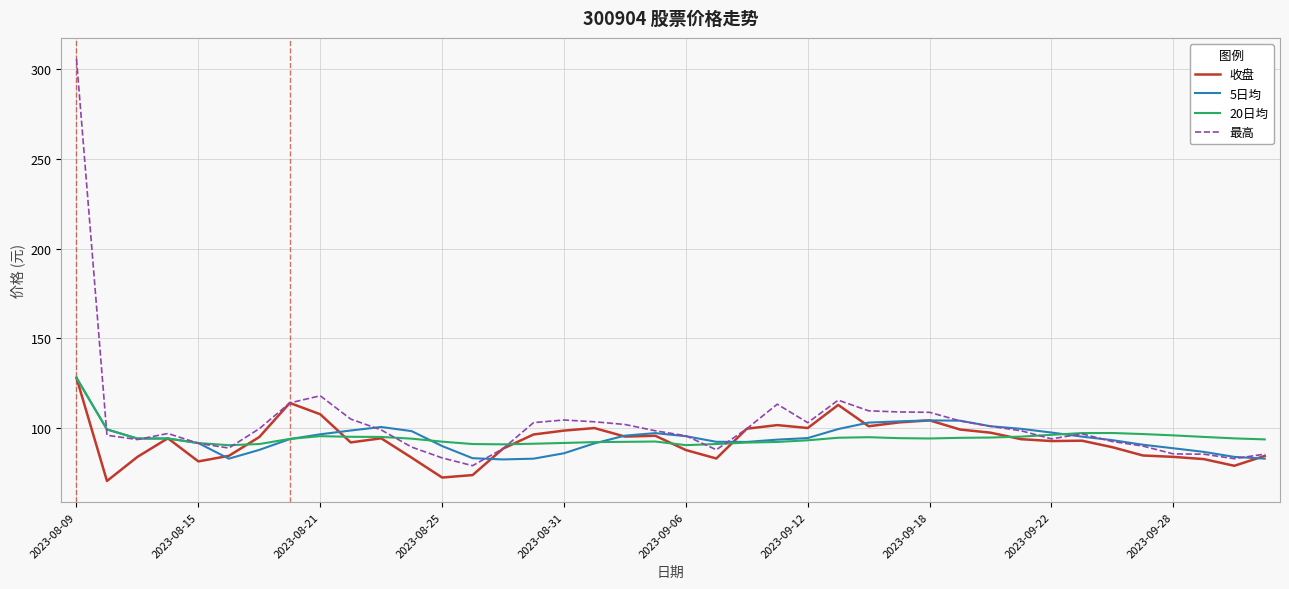

Which series has the widest spread of values?

最高